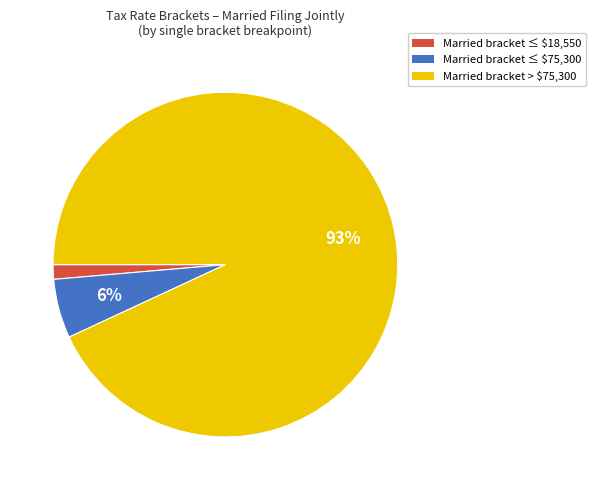

Is there a majority slice in this chart?

Yes